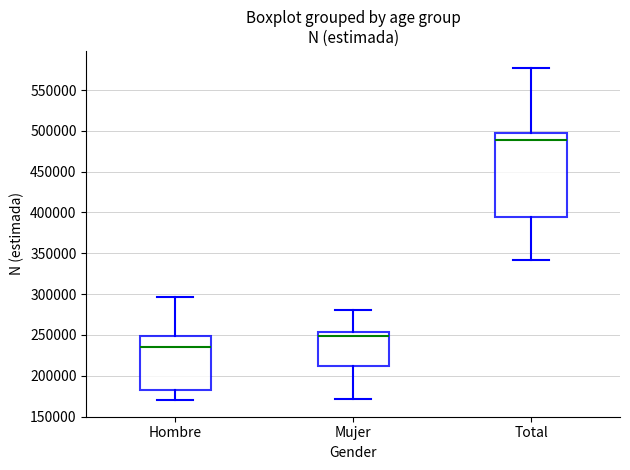

Comparing the boxes themselves (not the whiskers), which one is the tallest?

Total